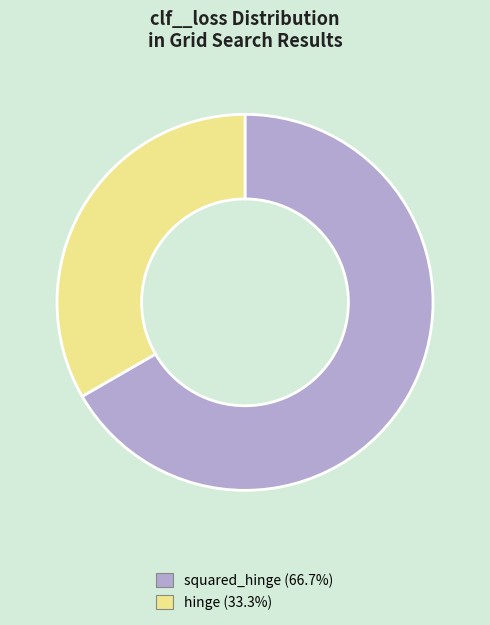

Which slice is the largest?

squared_hinge